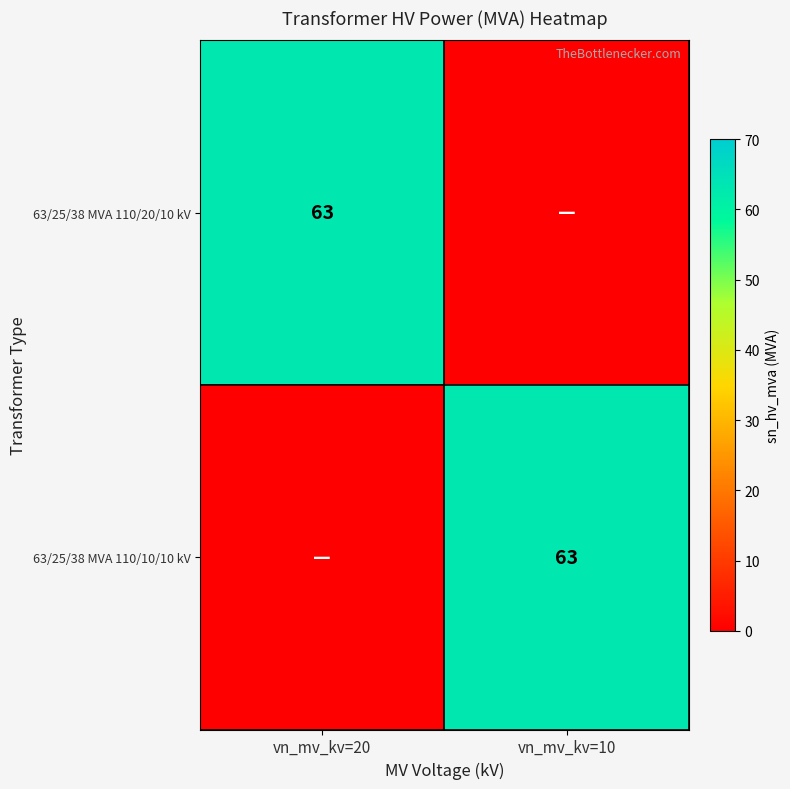

The value of 63/25/38 MVA 110/20/10 kV at vn_mv_kv=20 is 63. True or false?

True